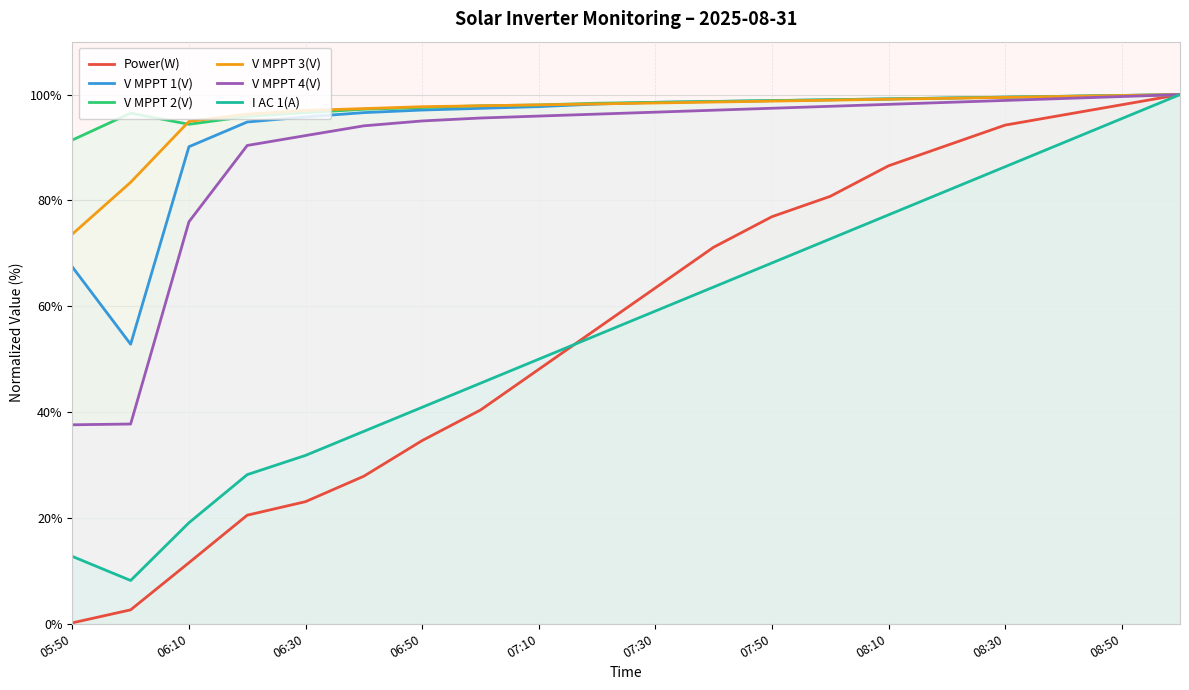

What is the difference between the highest and lowest values at 08:30?

13.1